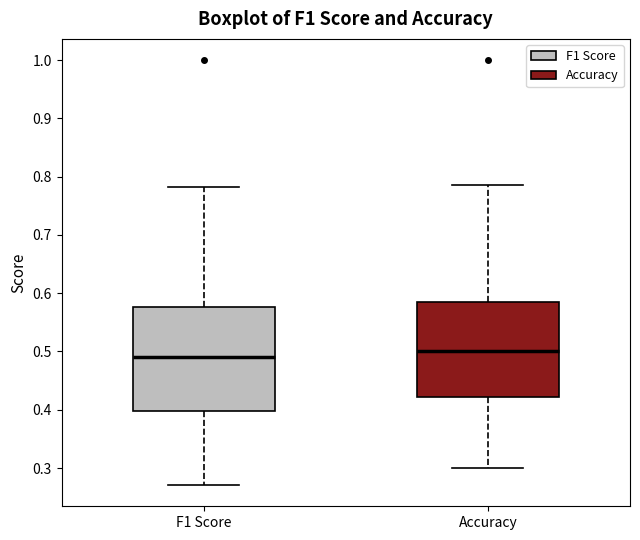

Which box is the tallest, from its lower edge to its upper edge?

F1 Score